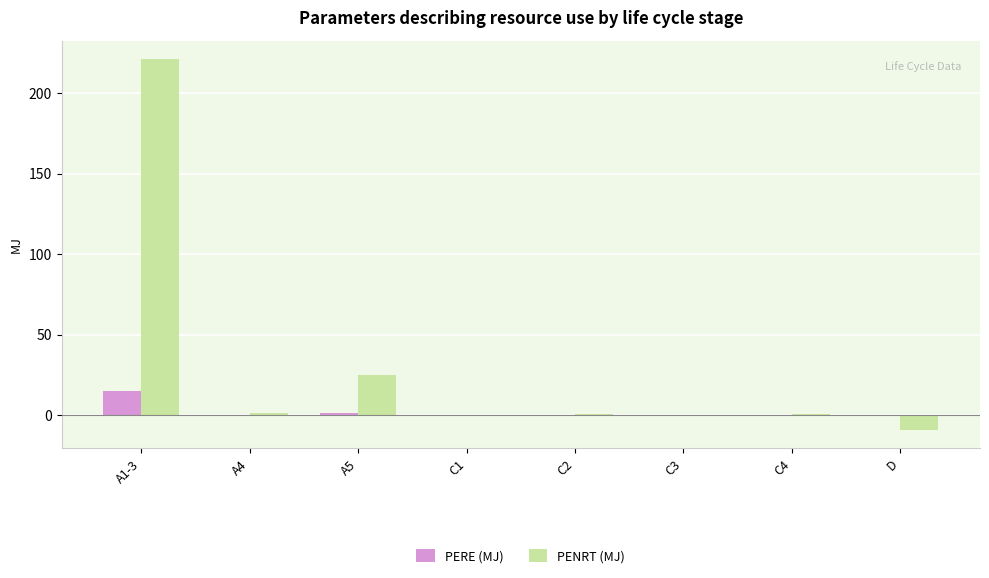

What are all the series names shown in the legend?

PERE (MJ), PENRT (MJ)